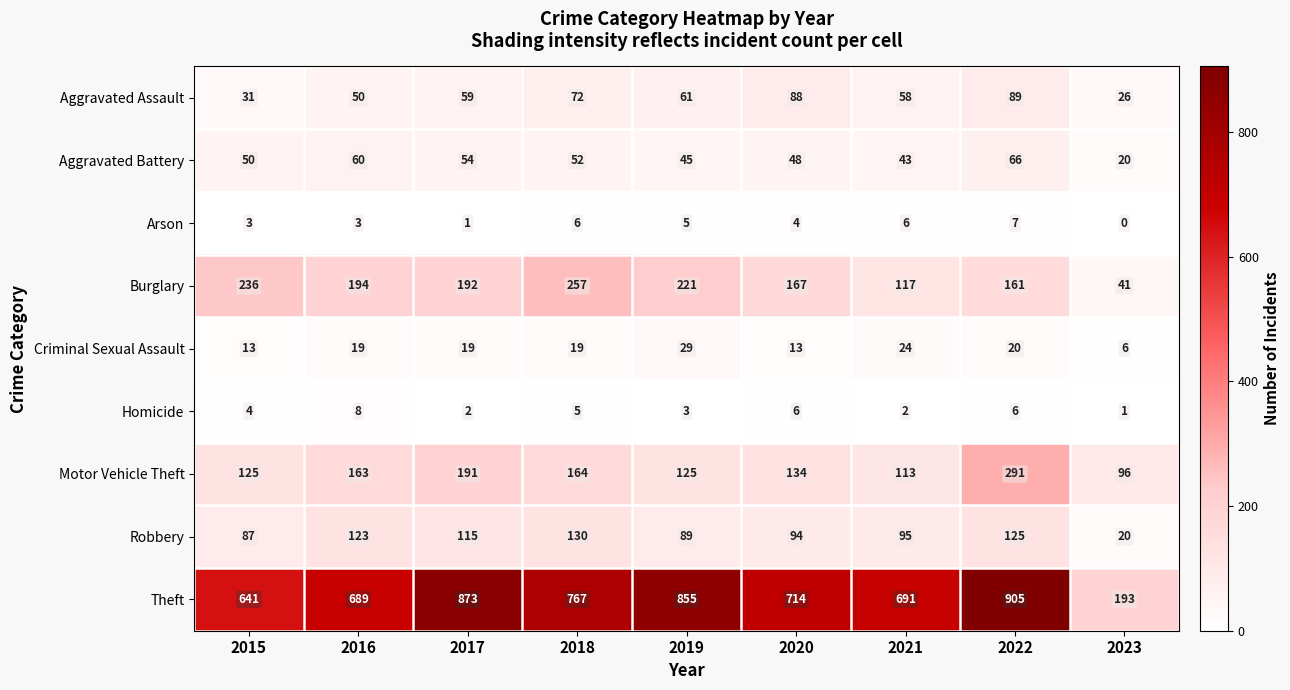

What is the difference between the maximum and minimum values in the Theft series?

712